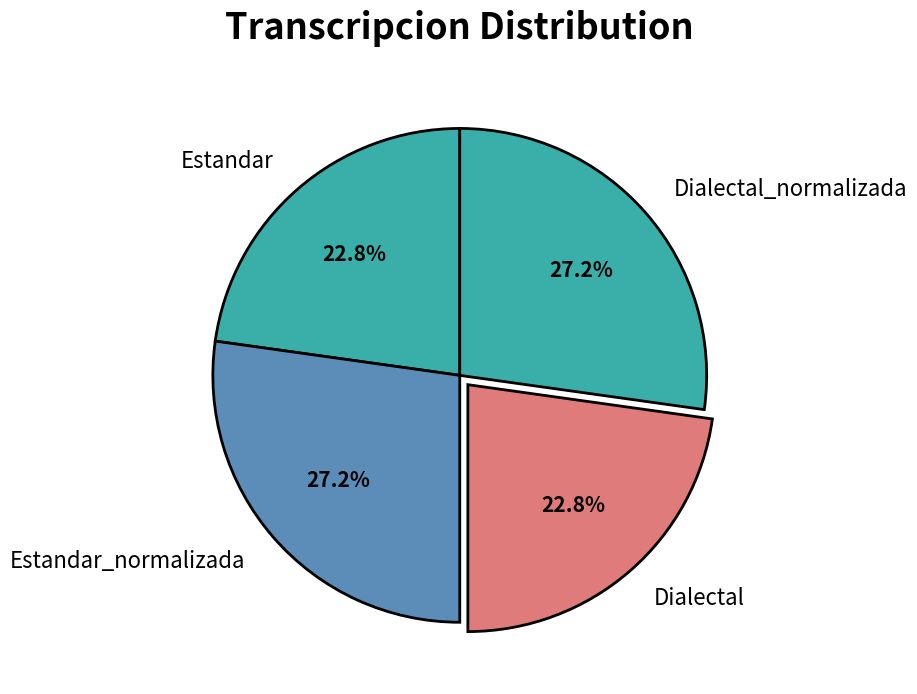

Combined, what portion of the pie is Estandar_normalizada and Dialectal_normalizada?

54.4%